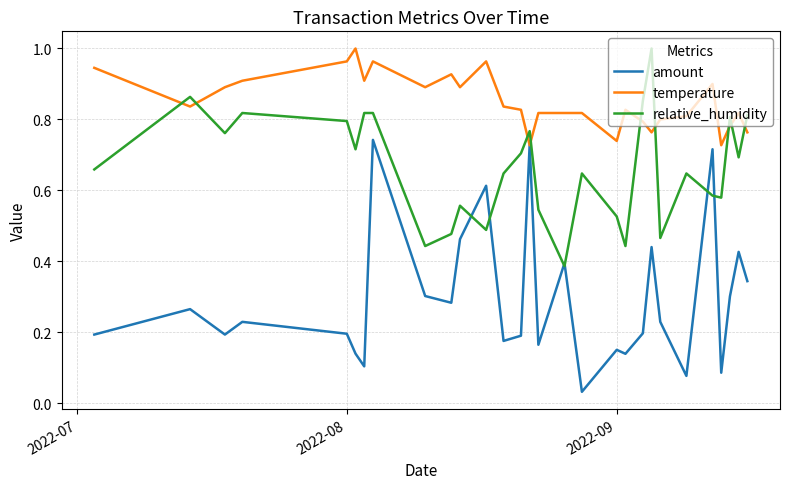

Which series has the largest total across all categories?

temperature